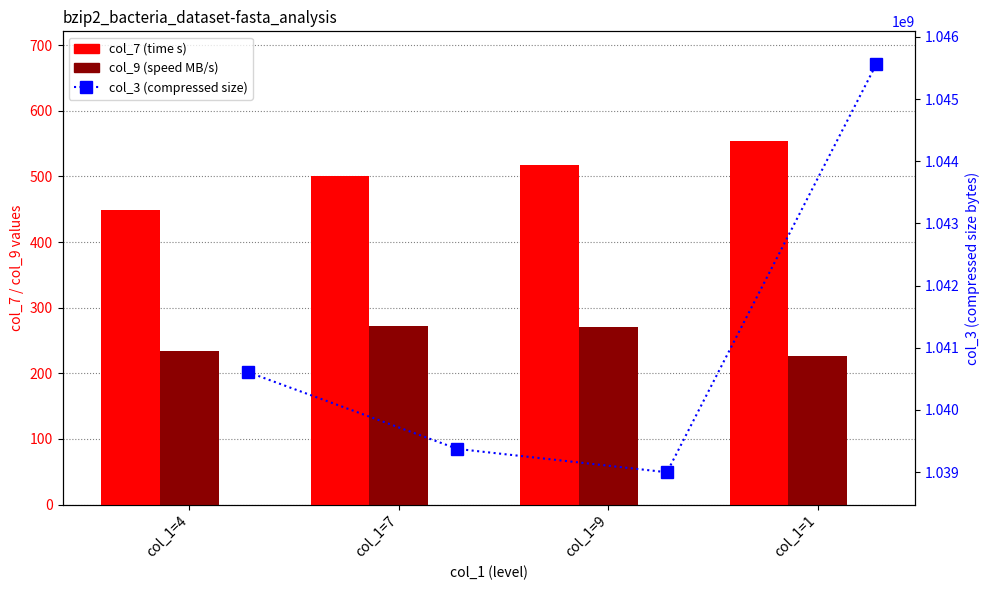

How many data points in col_9 (speed MB/s) are above 270?

2